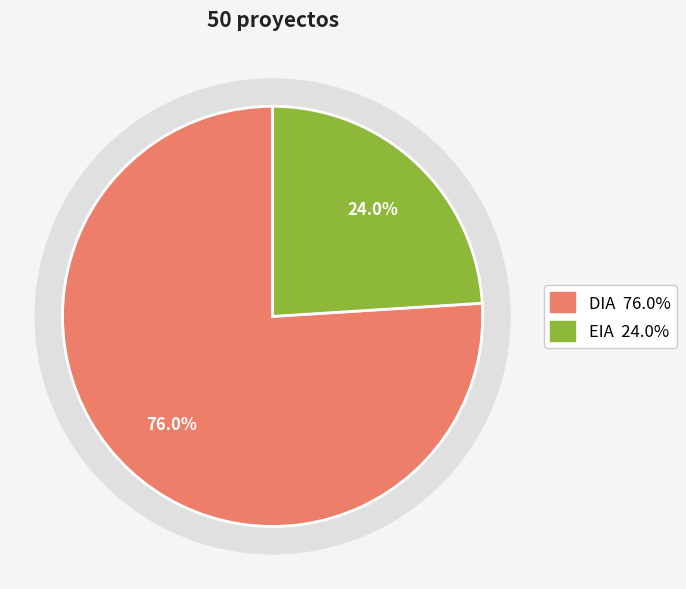

Which has a higher value, DIA or EIA?

DIA